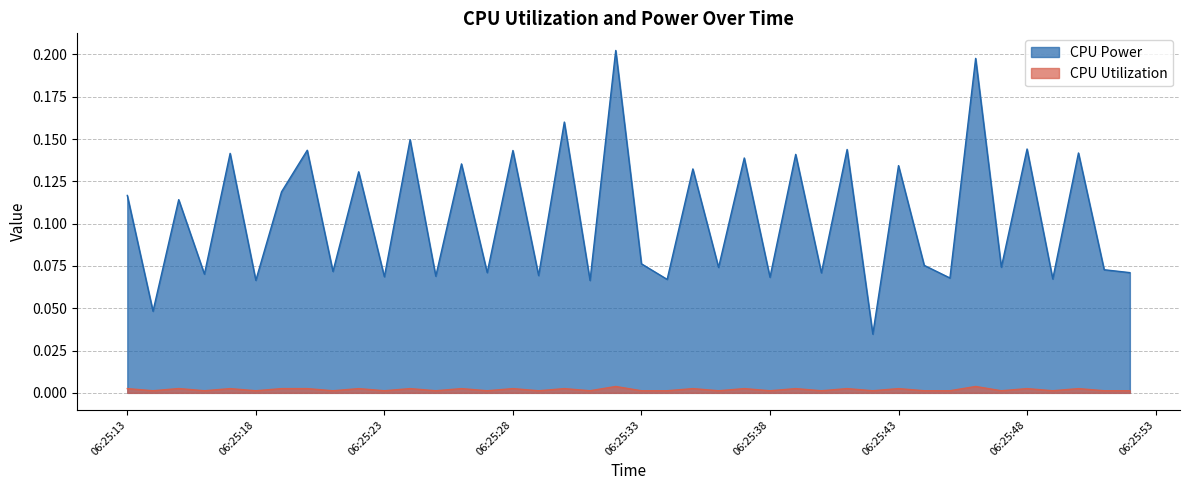

Read the CPU Power value at 2025-03-27 06:25:32.

0.2